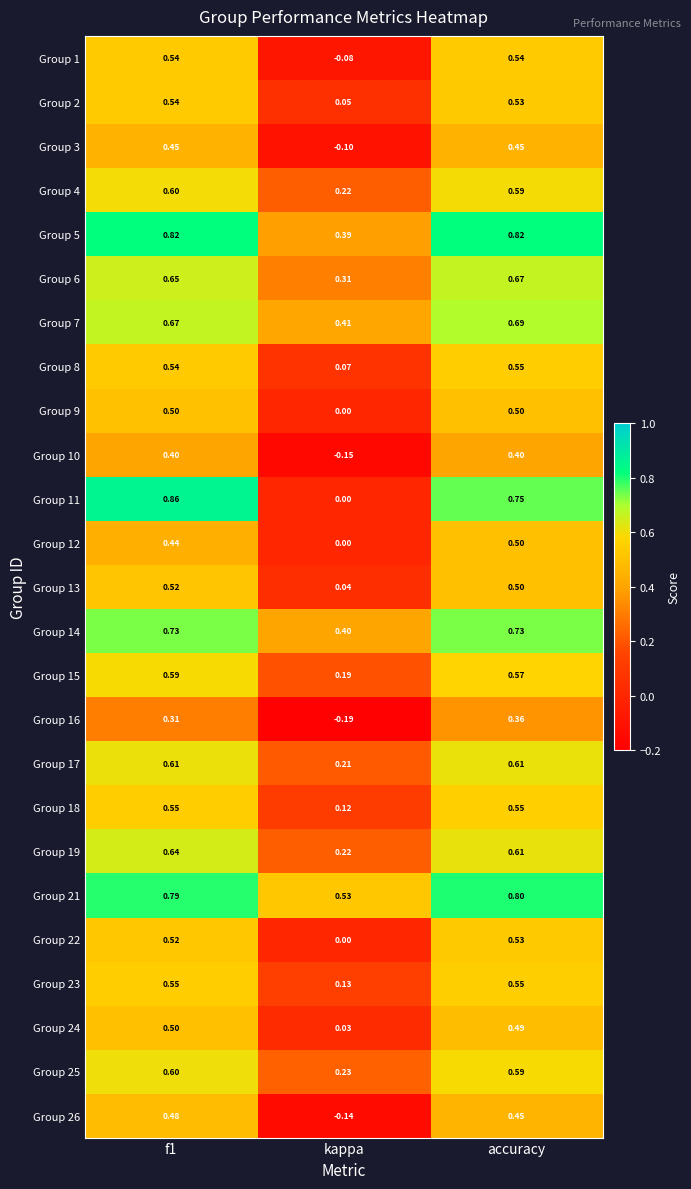

Where is Group 21 nearest to the value 0?

kappa